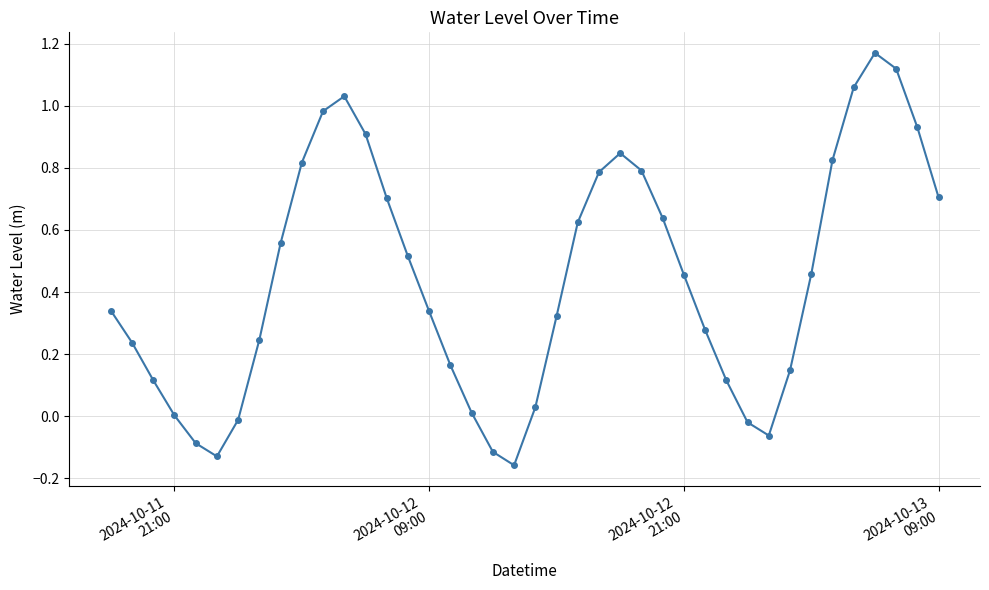

How many lines are shown in the chart?

1